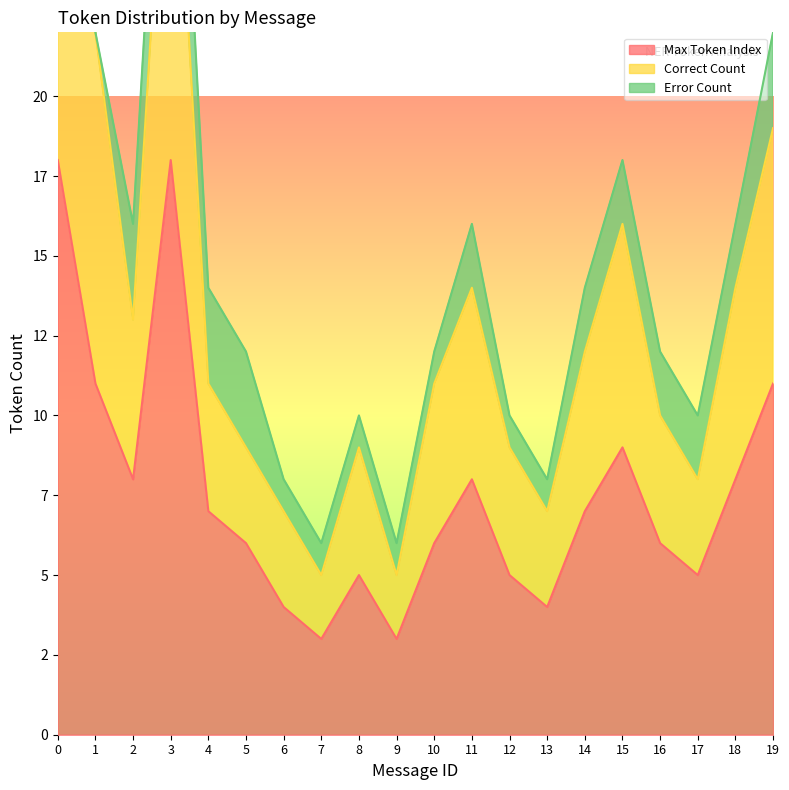

Rank the series by their average value, from lowest to highest.

Error Count, Correct Count, Max Token Index